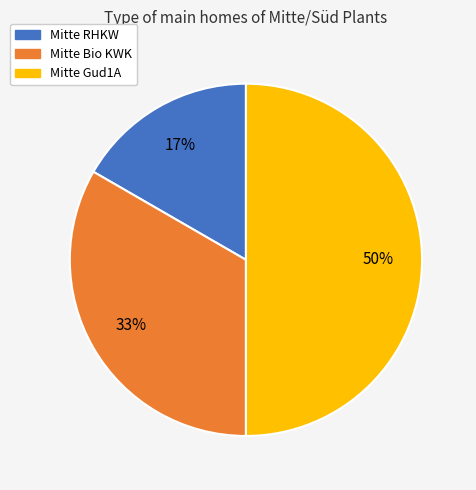

To the nearest percent, what is the difference between the largest and smallest slice percentages?

33%